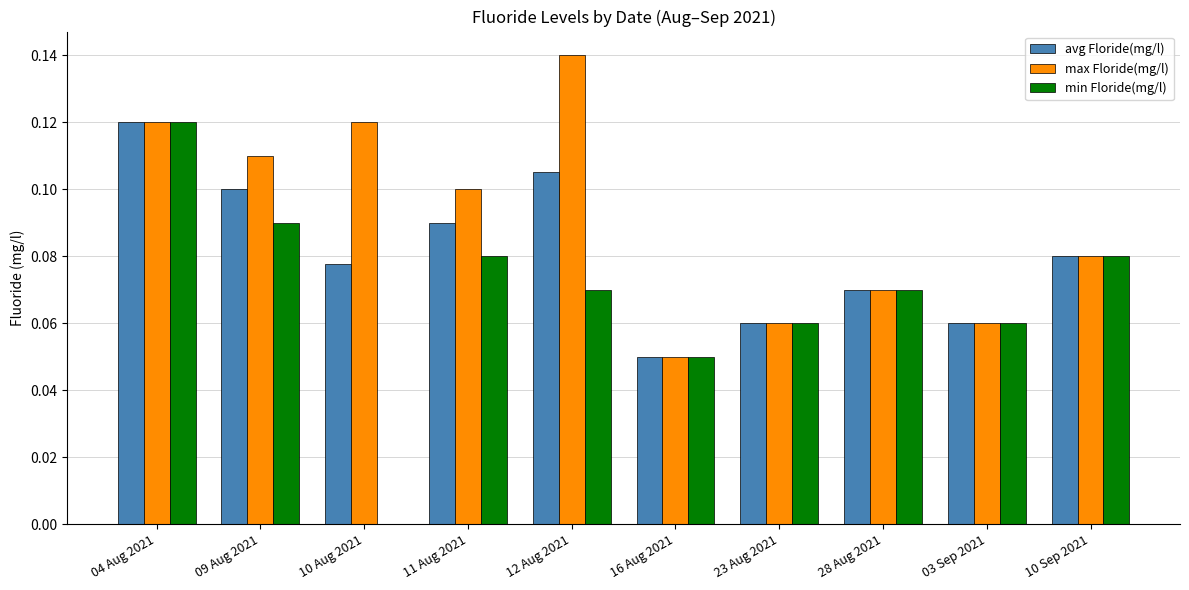

Which series has the largest total across all categories?

max Floride(mg/l)